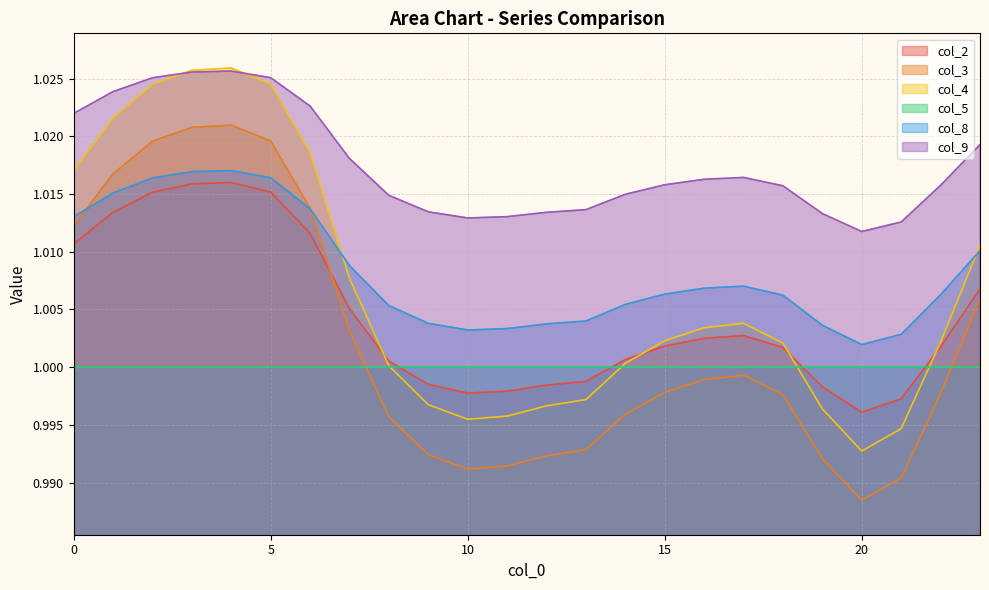

What is the value of the col_3 point at the 17th from the left?

1.0